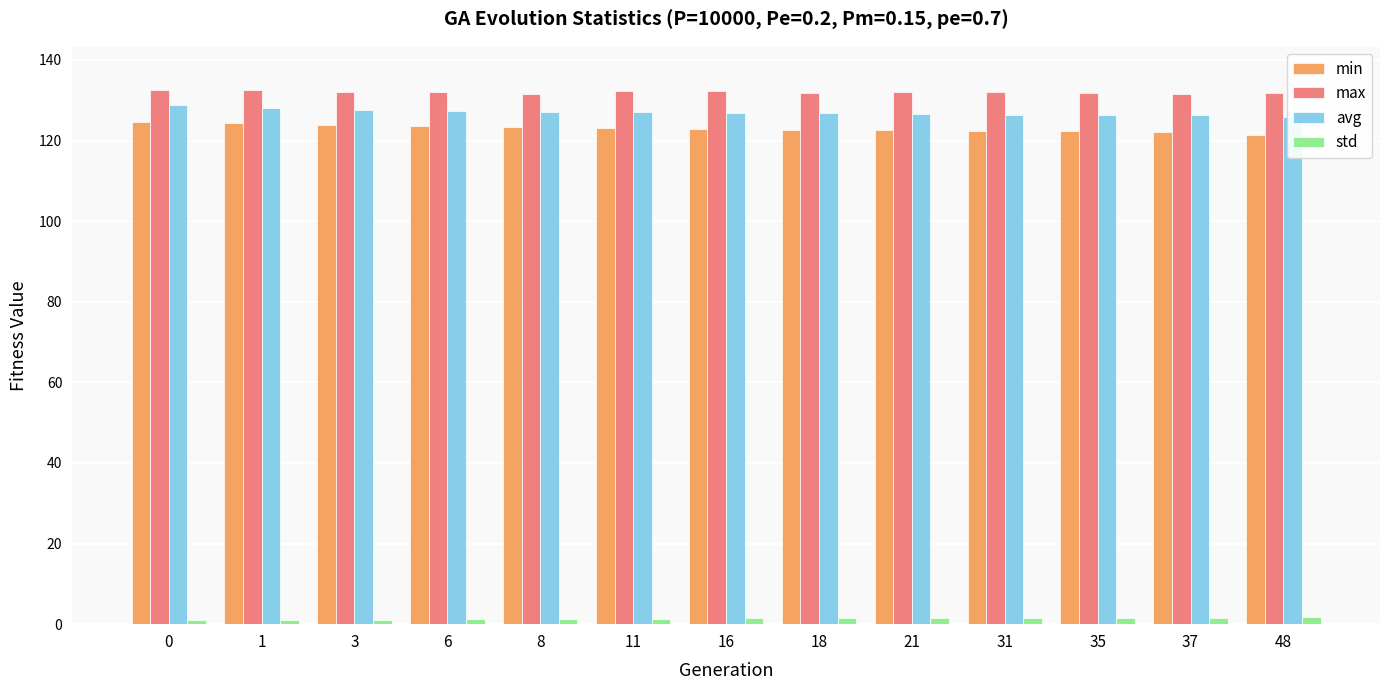

List the labels in order of max value, smallest first.

37, 8, 35, 18, 48, 31, 21, 3, 6, 16, 11, 0, 1